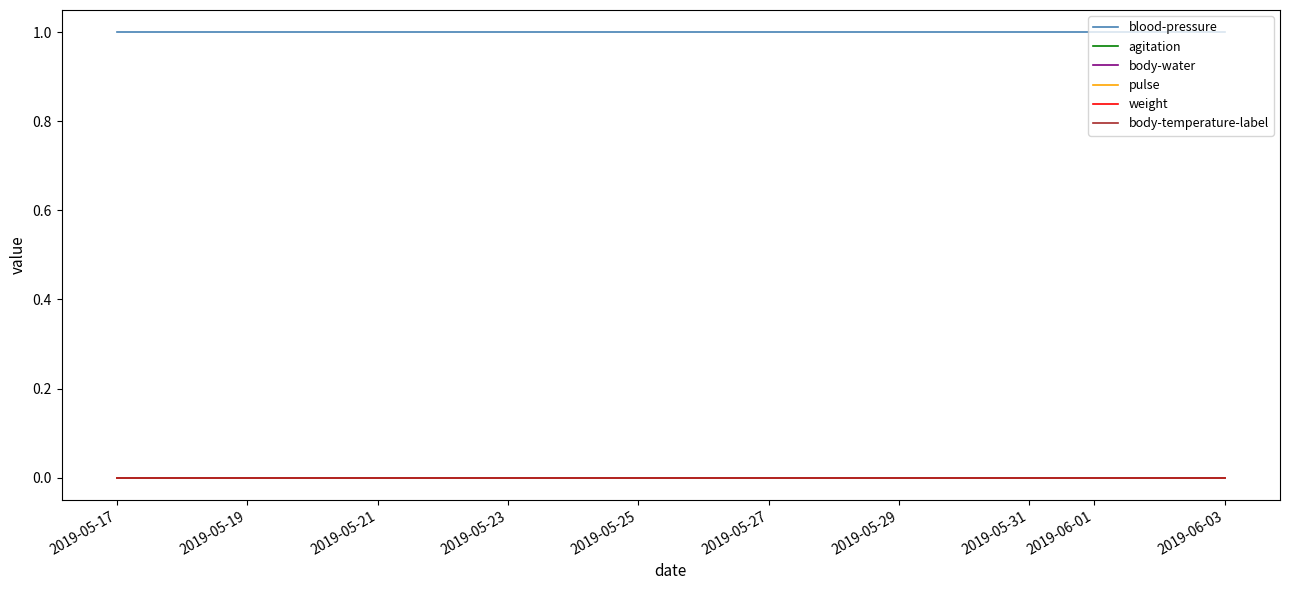

Does the chart display data point markers on the line(s)?

No